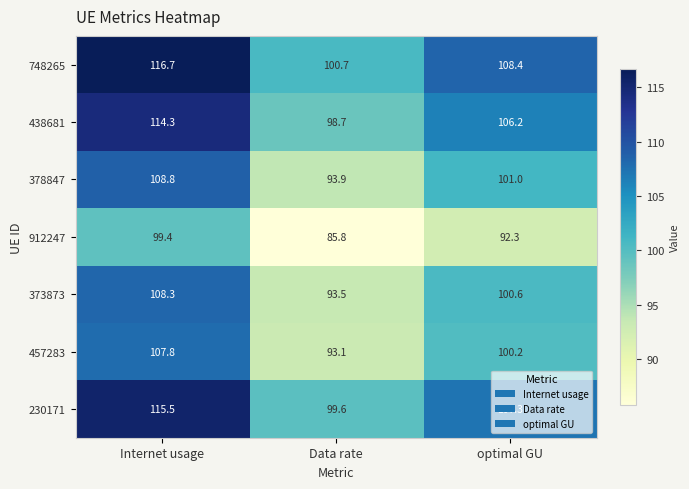

List the series in order of their peak value, highest first.

748265, 230171, 438681, 378847, 373873, 457283, 912247